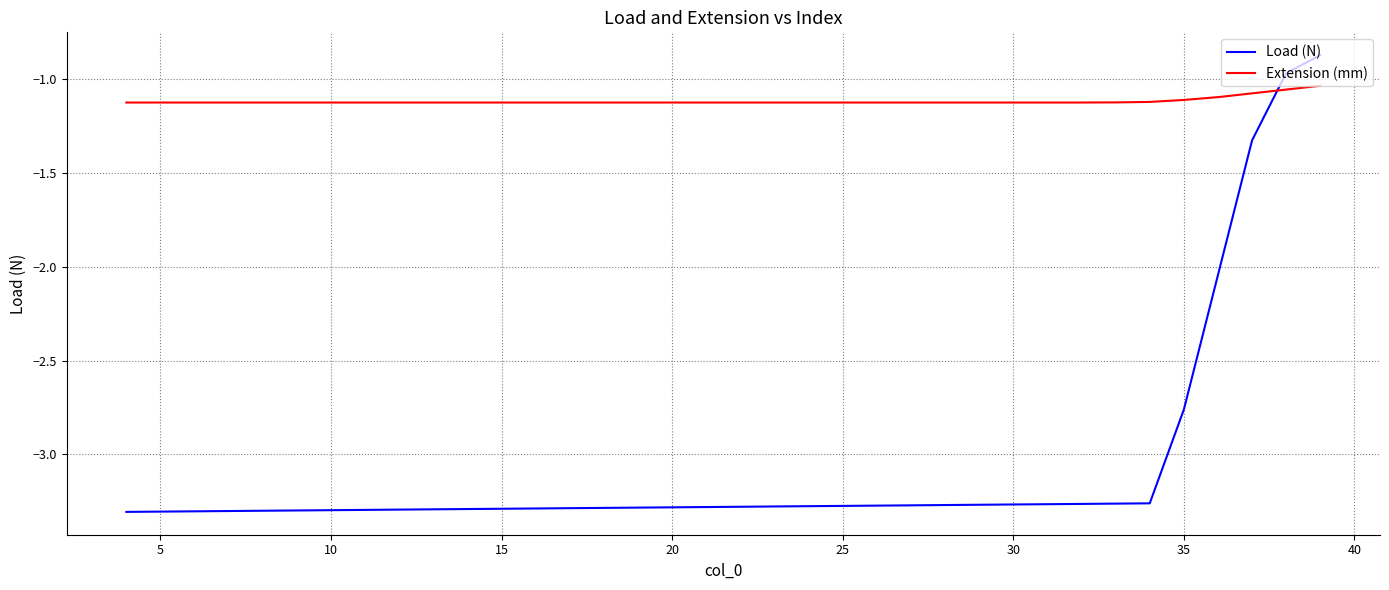

List the series in order of their peak value, lowest first.

Extension (mm), Load (N)